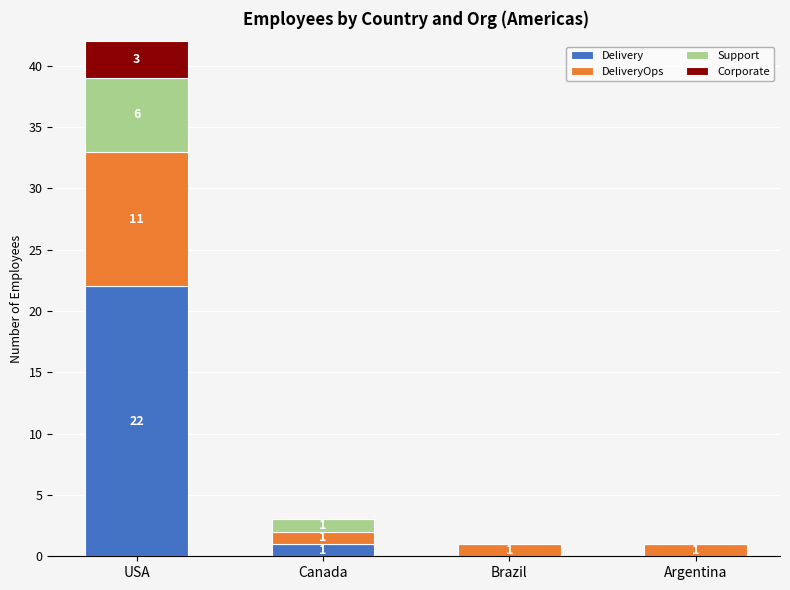

Is it true that Delivery equals 15 at Brazil?

False